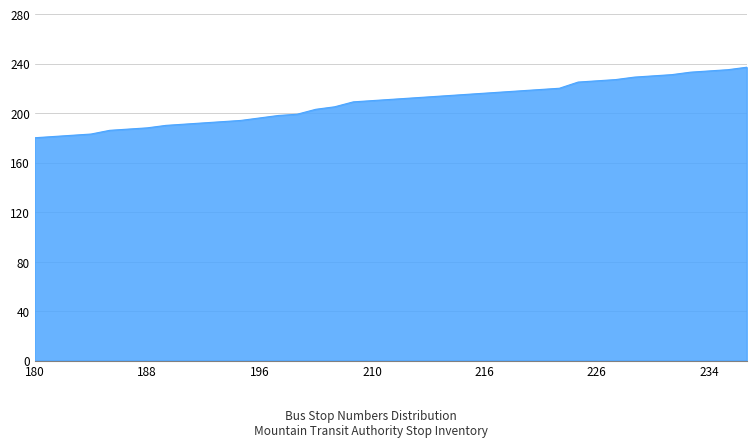

What is the difference between the maximum and minimum values?

57